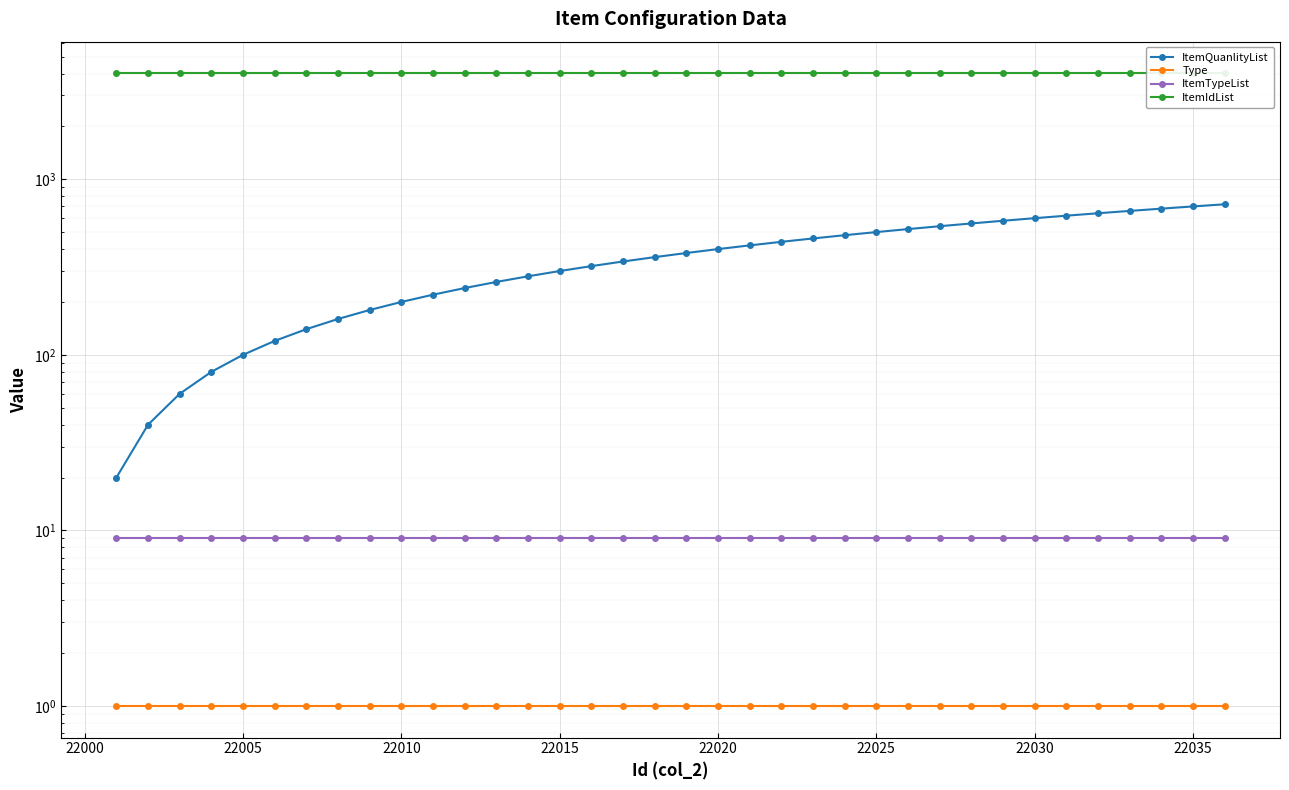

Is the value of ItemQuanlityList at 17 greater than the value of ItemIdList at 21995?

No